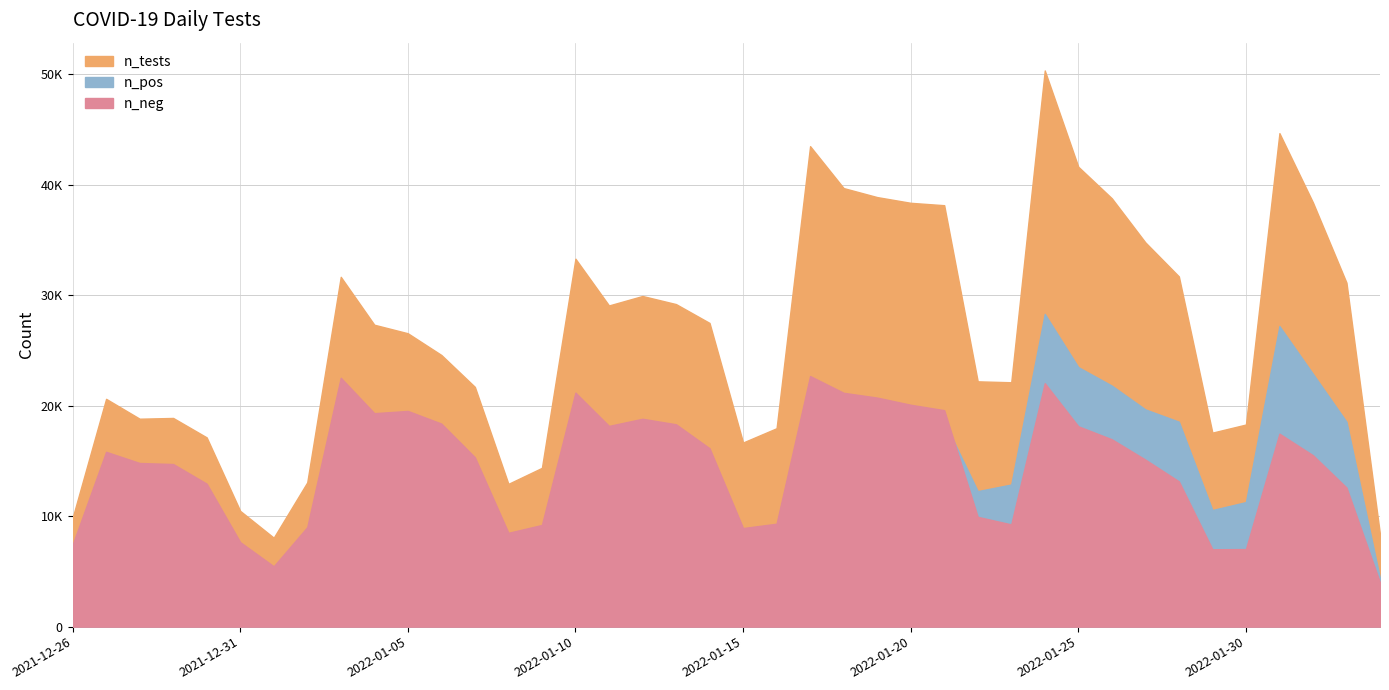

Which has a higher value, 2022-01-03 or 2022-02-03?

2022-01-03